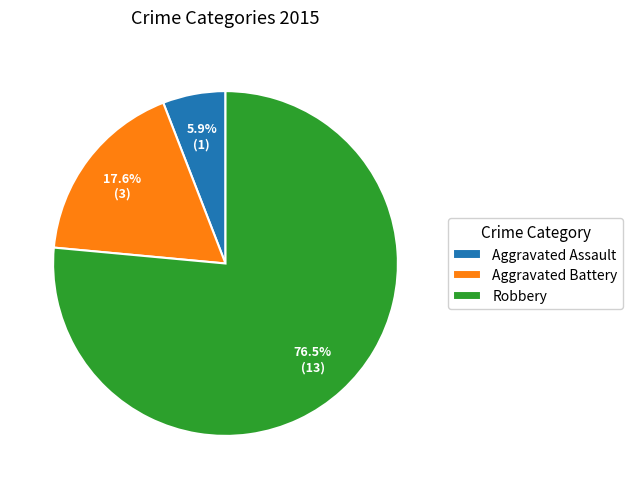

Which category has the biggest portion of the pie?

Robbery